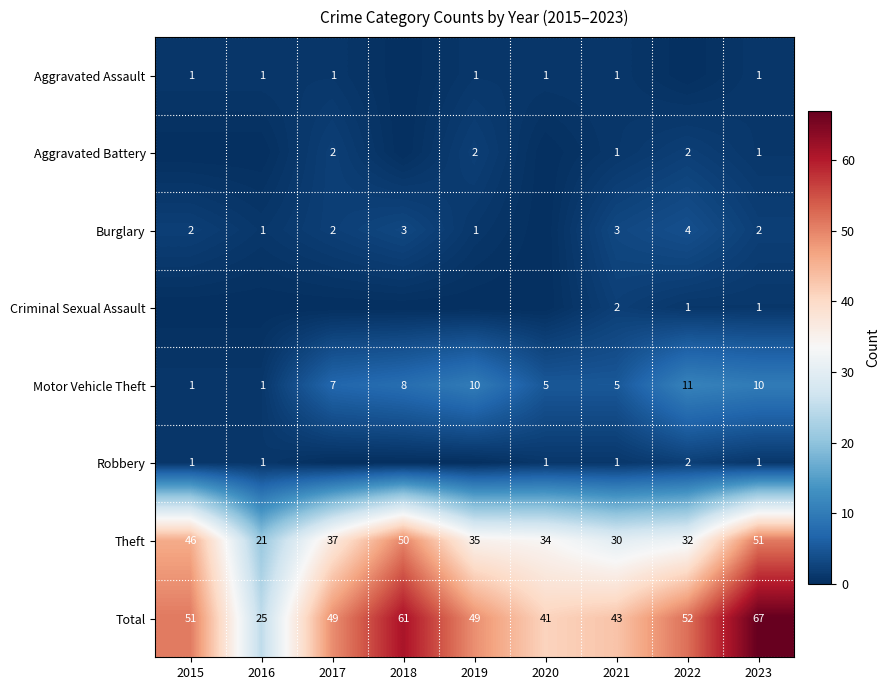

Count the Motor Vehicle Theft values in the range 5 to 10.

6